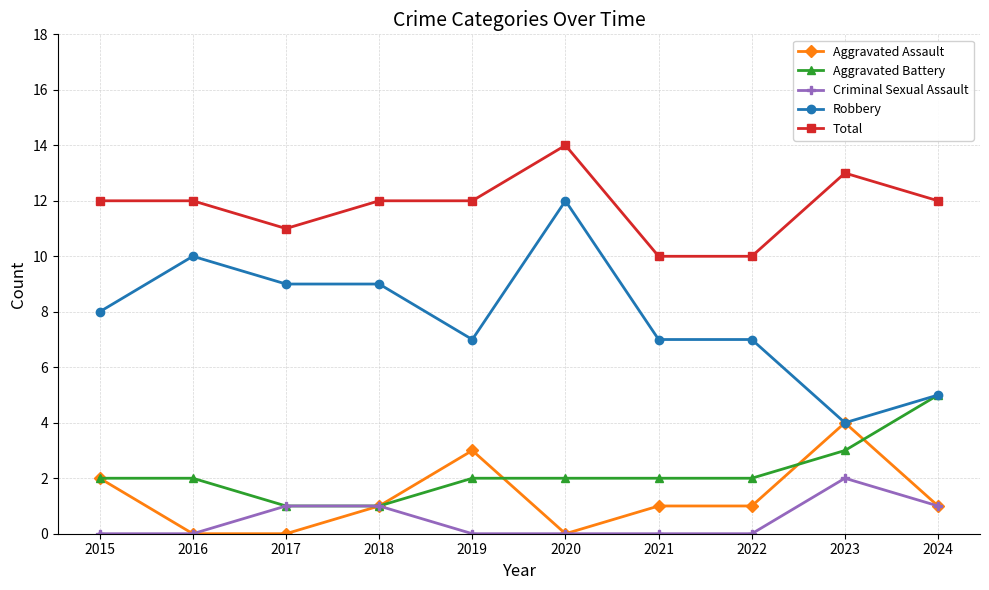

How many distinct data groups are displayed?

5